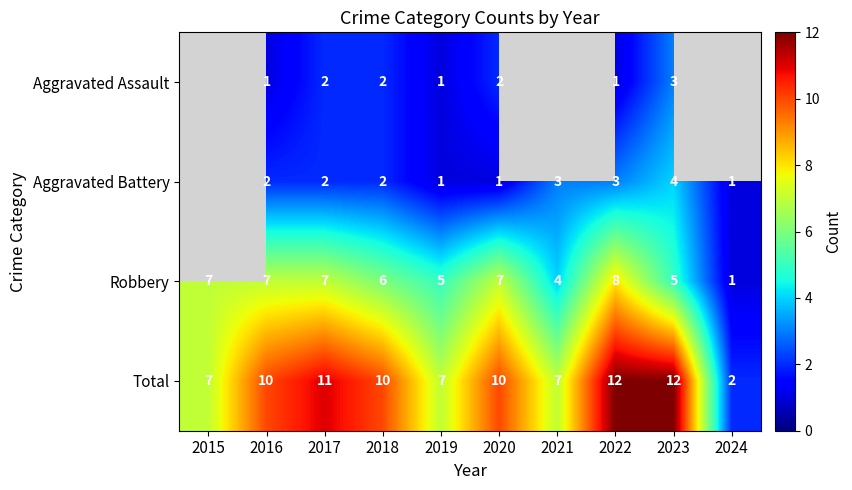

At which category is the sum across all series the highest?

2022